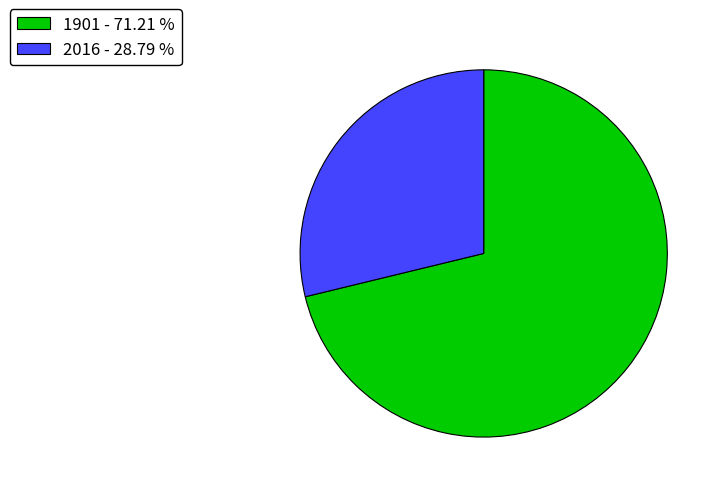

Which category has the smallest portion of the pie?

2016